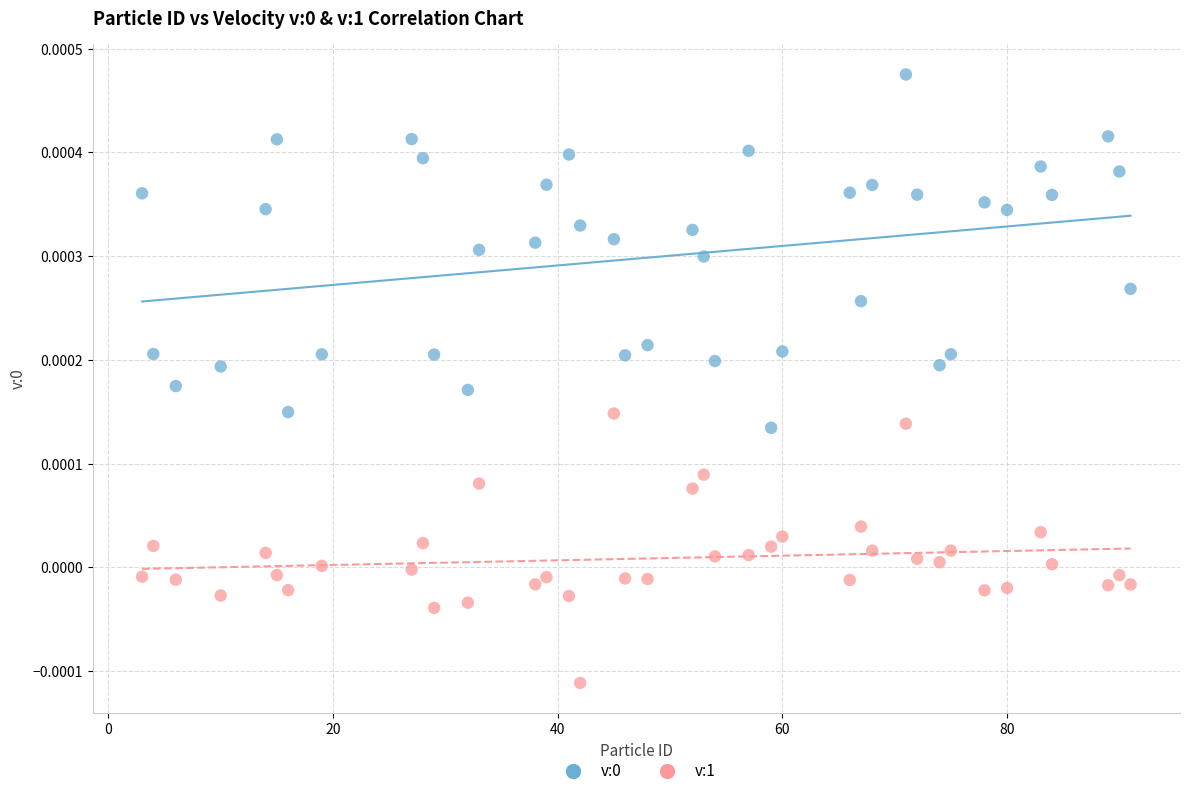

Which series contains the lowest Y value?

v:1